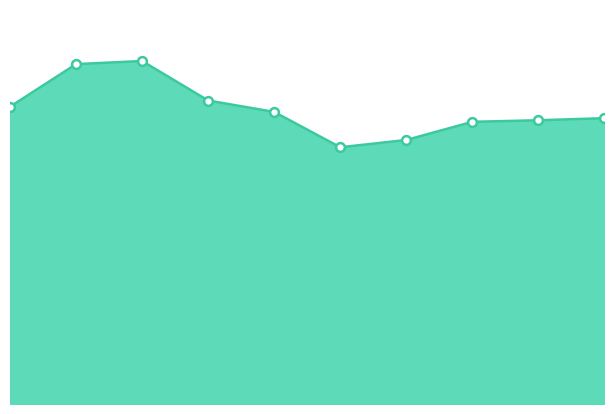

How many lines are shown in the chart?

1